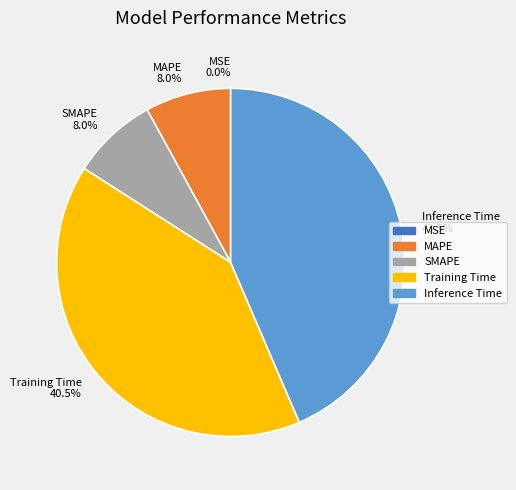

Is there a majority slice in this chart?

No